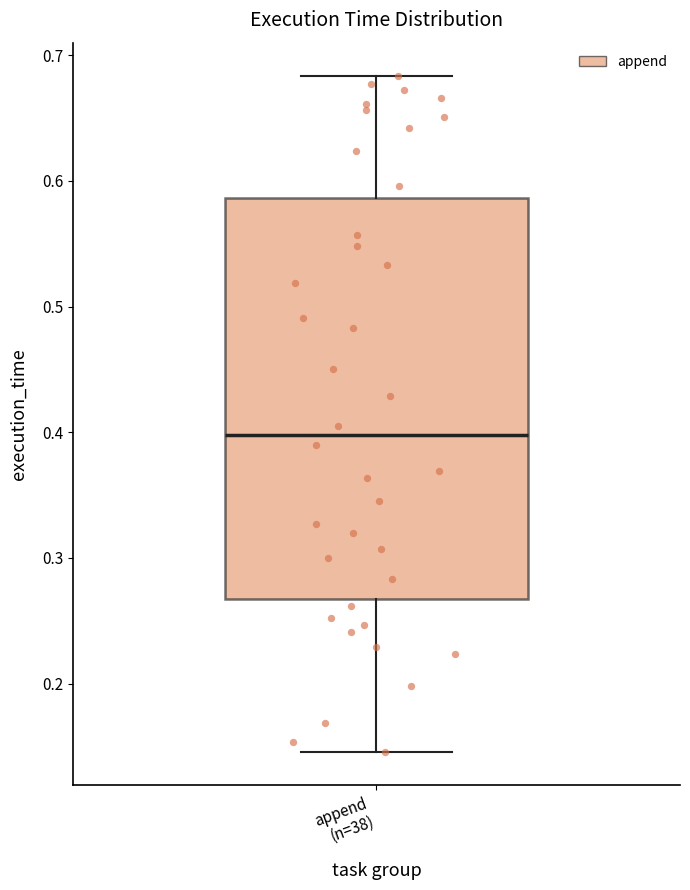

Where does the median line of the box for append (n=38) sit on the y-axis? The values are not printed on the chart, so give them approximately, as read against the axis.

0.40